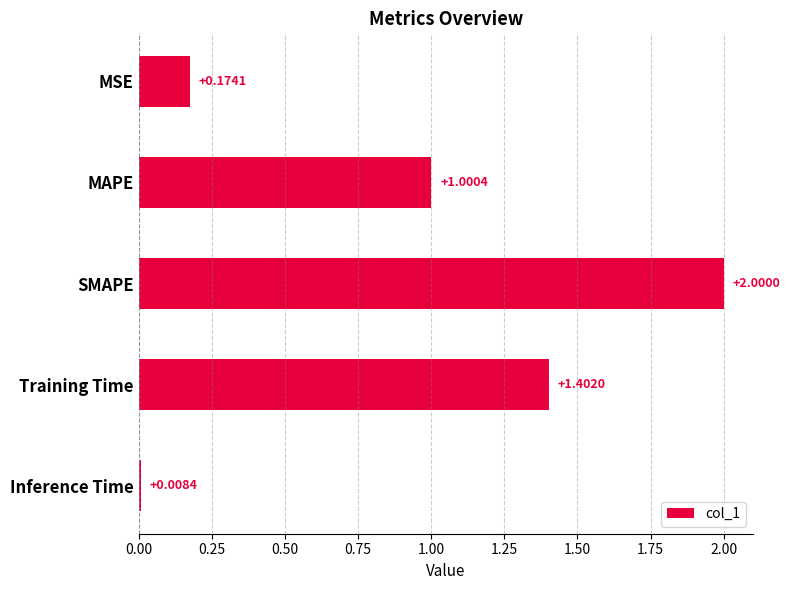

Count the number of values greater than 1.

3